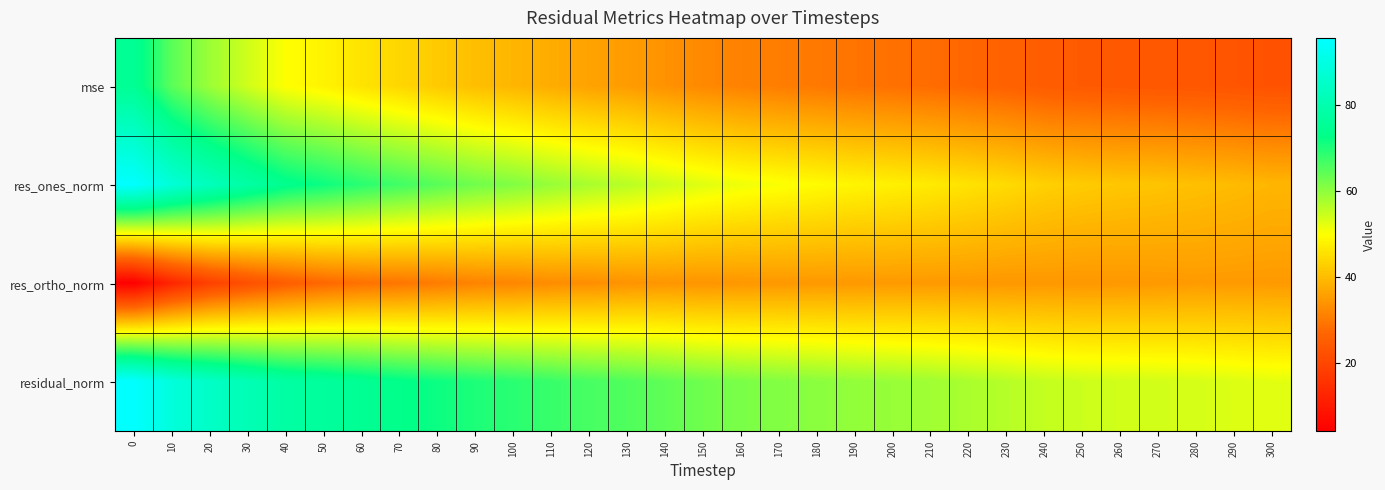

Count the number of data series in this chart.

4